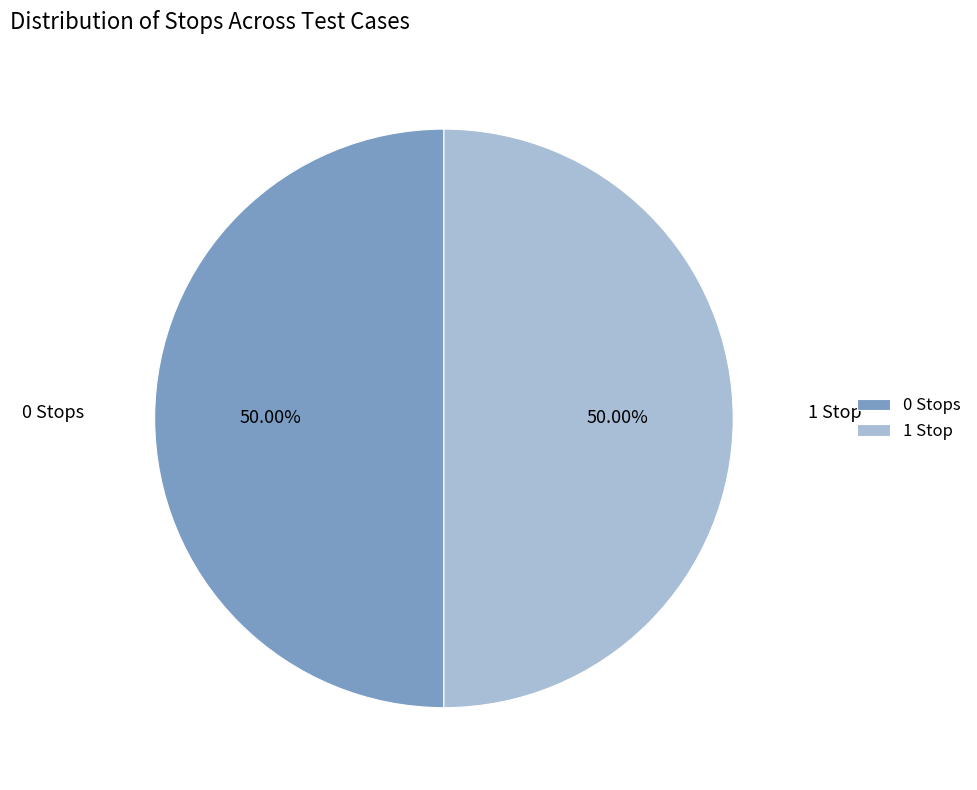

Combined, do 0 Stops and 1 Stop account for over 50%?

Yes